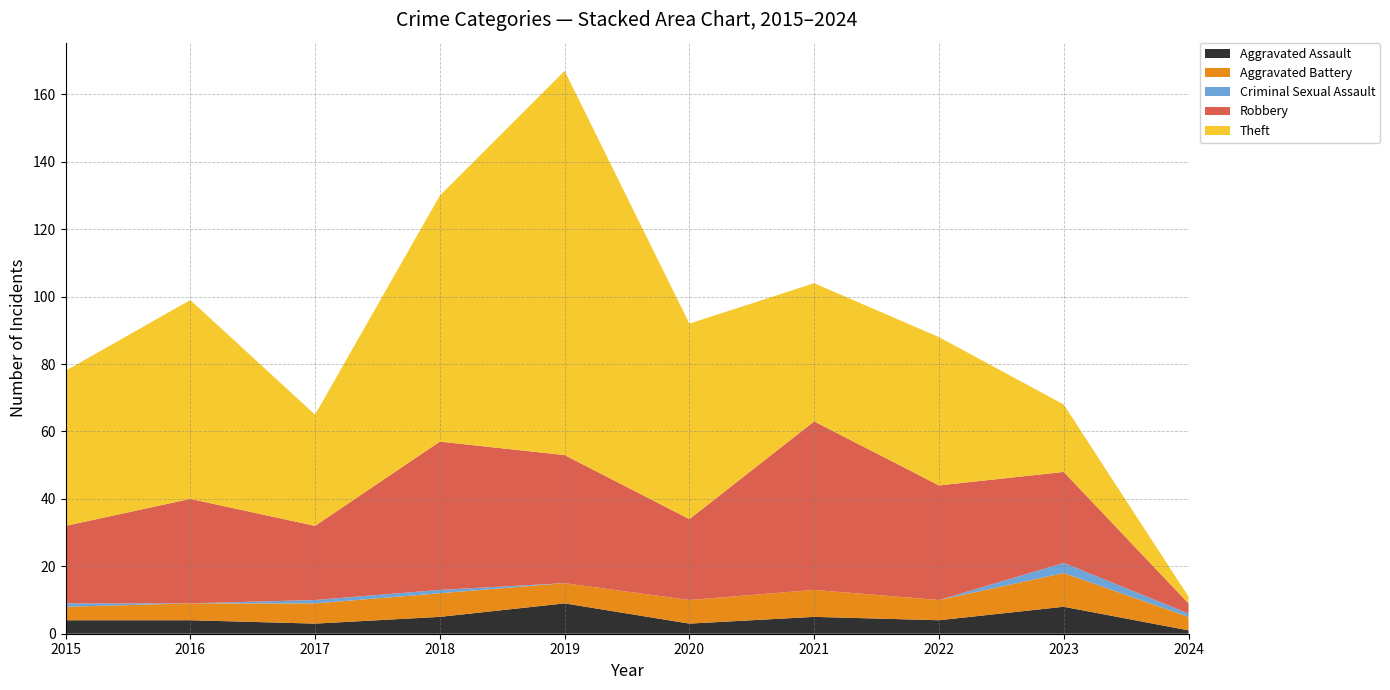

Reading right to left, what are all the values shown in this chart?

Aggravated Assault: 1	8	4	5	3	9	5	3	4	4
Aggravated Battery: 4	10	6	8	7	6	7	6	5	4
Criminal Sexual Assault: 1	3	0	0	0	0	1	1	0	1
Robbery: 3	27	34	50	24	38	44	22	31	23
Theft: 2	20	44	41	58	114	73	33	59	46